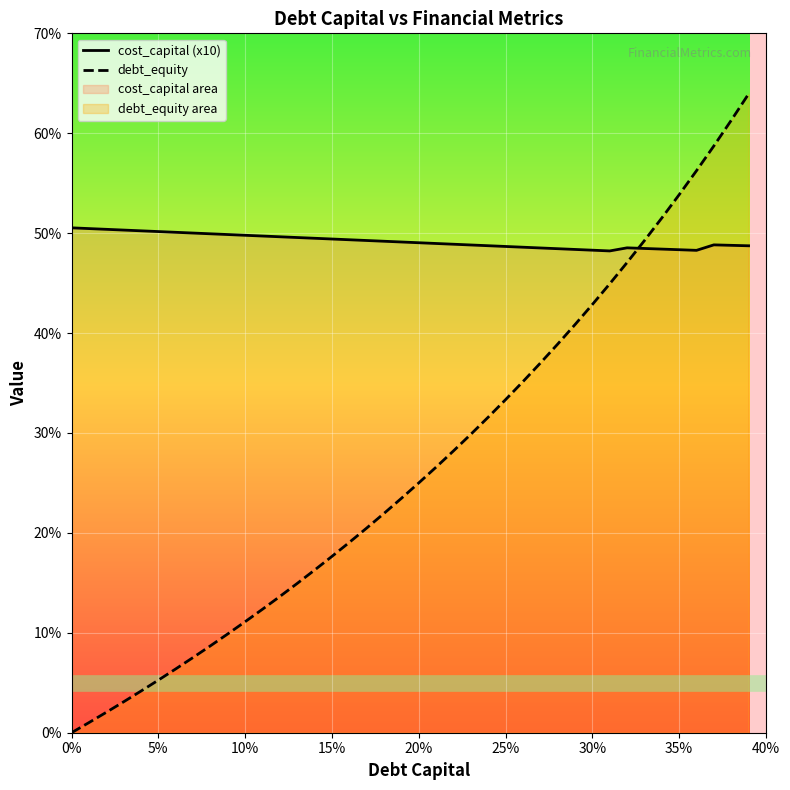

List the series in order of their overall mean, highest first.

cost_capital (x10), debt_equity